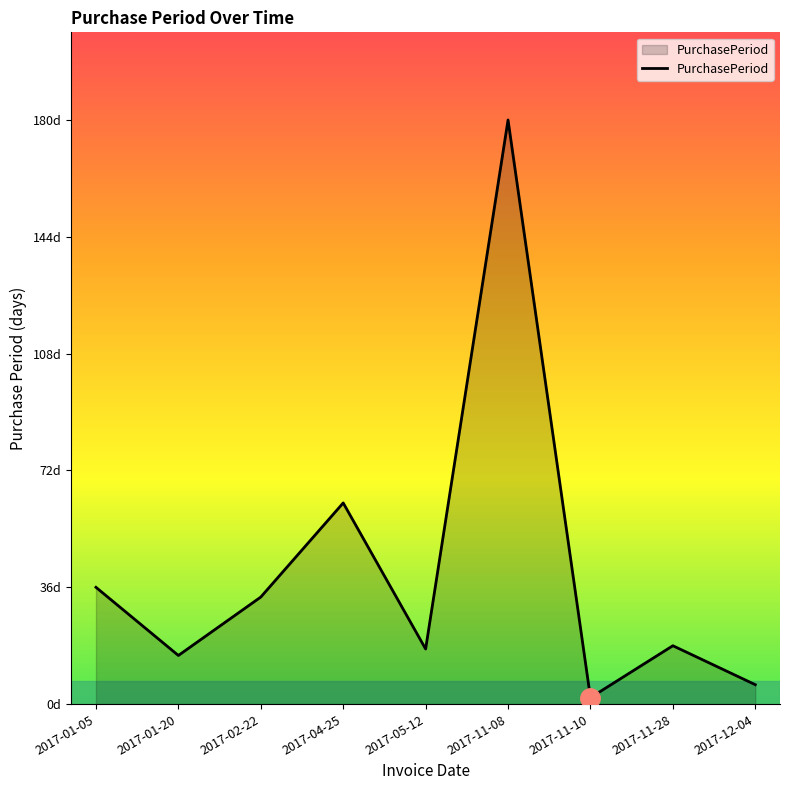

What position from the right is 2017-04-25?

6